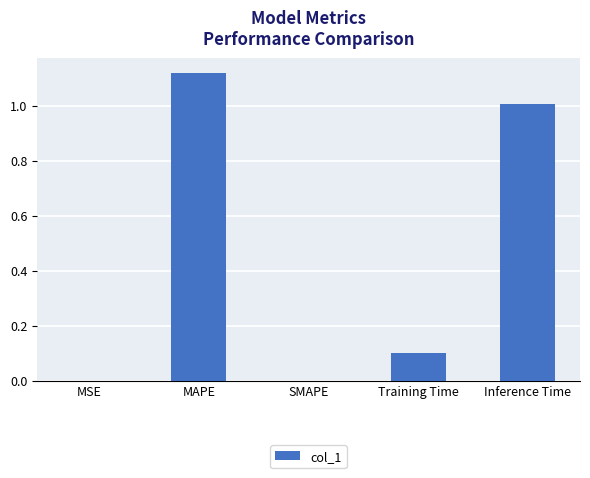

Count the number of data series in this chart.

1